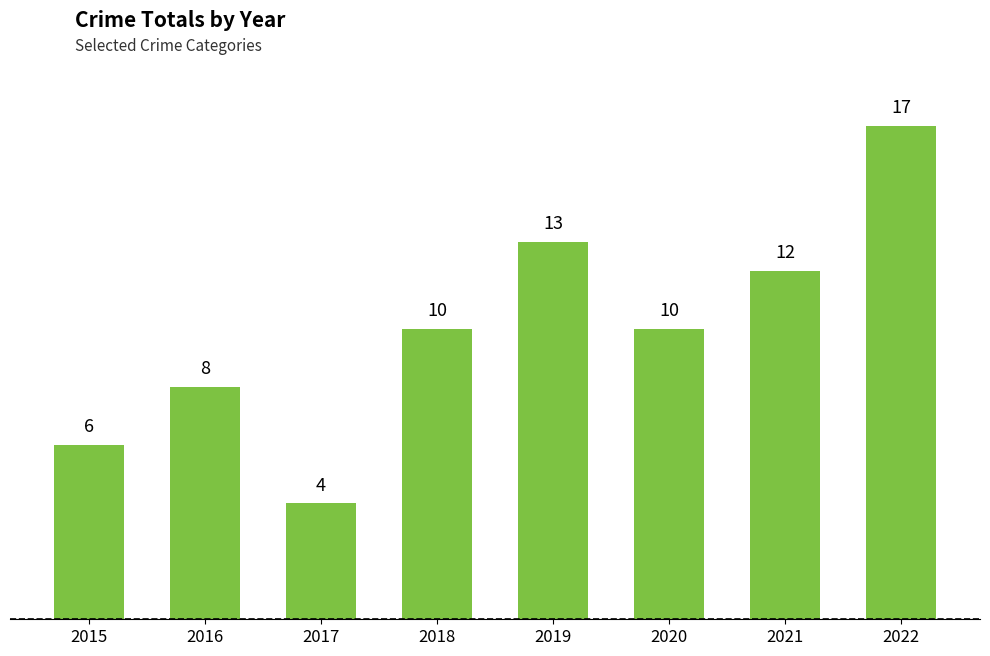

What is the change in value from 2018 to 2021?

+2